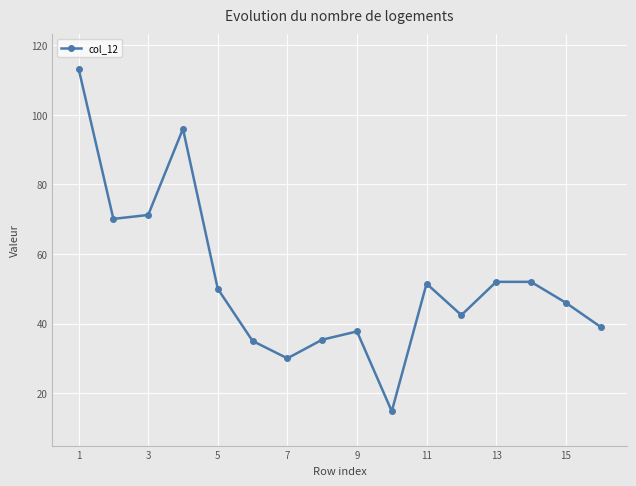

How many lines are shown in the chart?

1